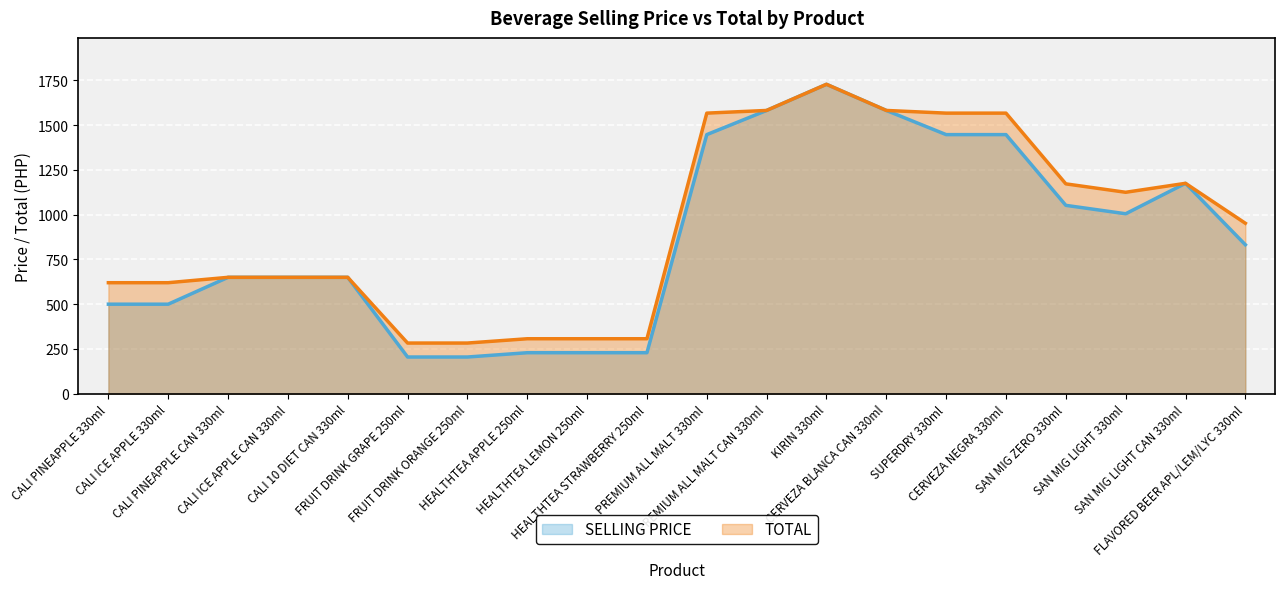

What is the difference between the maximum and minimum values in the SELLING PRICE series?

1523